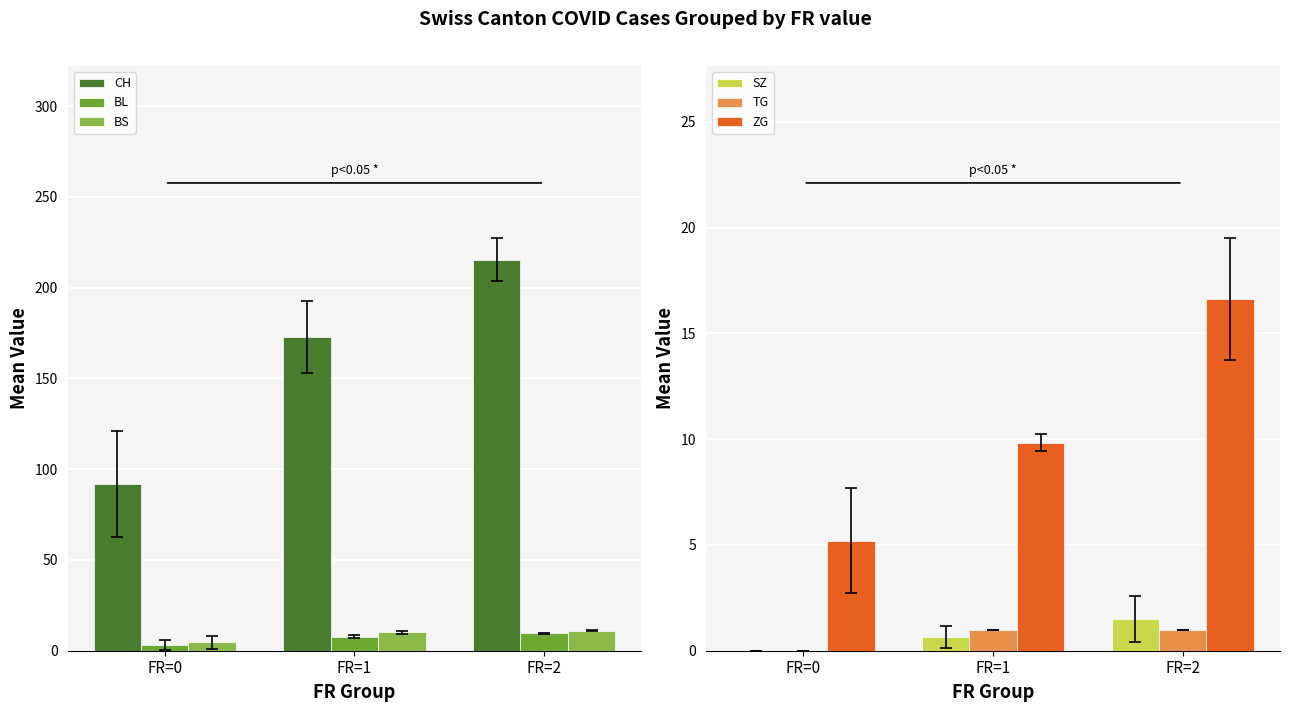

At how many categories does at least one series exceed 178?

1